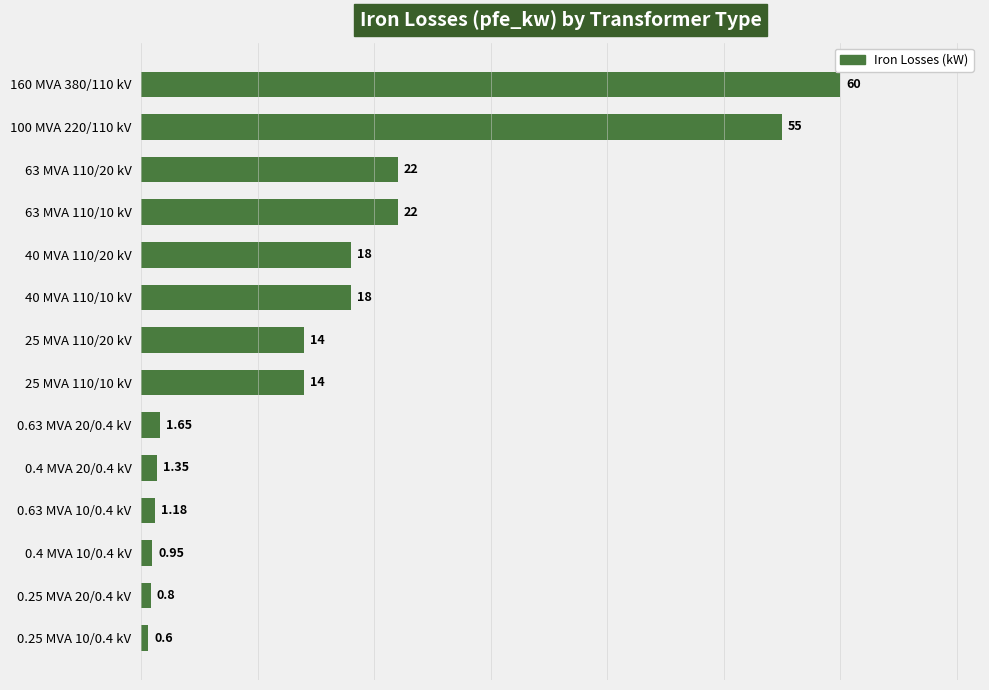

What is the average value?

16.4